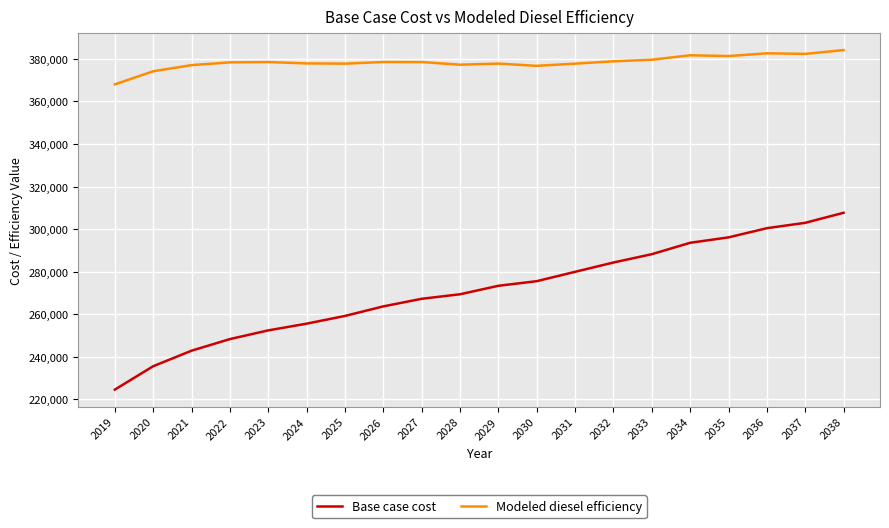

True or false: Modeled diesel efficiency and Base case cost intersect in this chart.

False